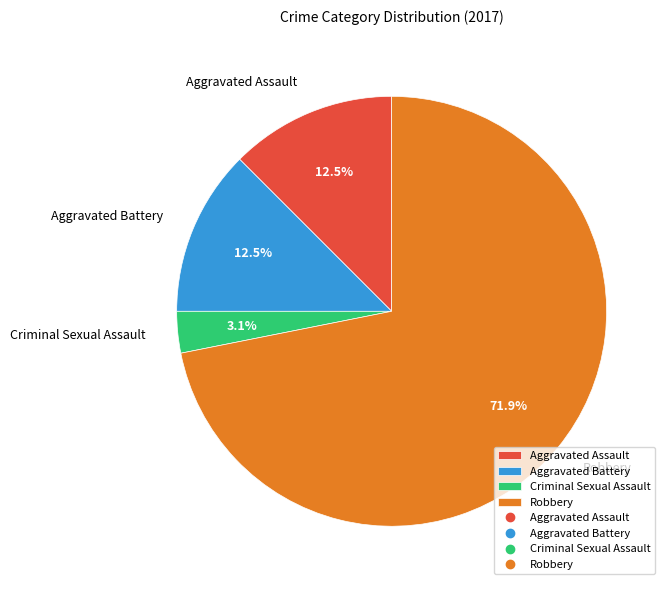

How many segments does this pie chart have?

4